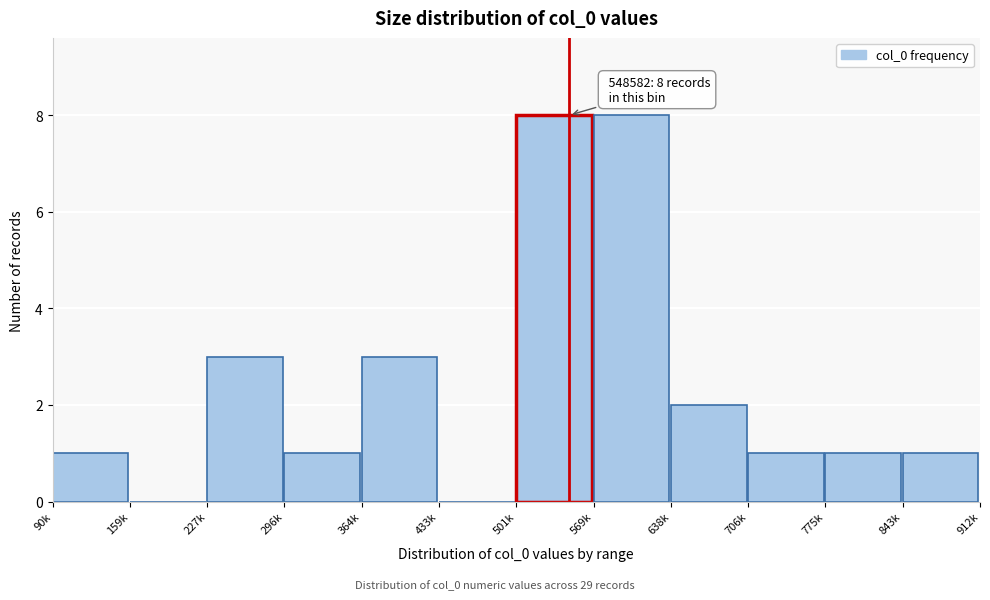

Reading left to right, transcribe all the data shown in this chart.

90k=1	159k=0	227k=3	296k=1	364k=3	433k=0	501k=8	569k=8	638k=2	706k=1	775k=1	843k=1